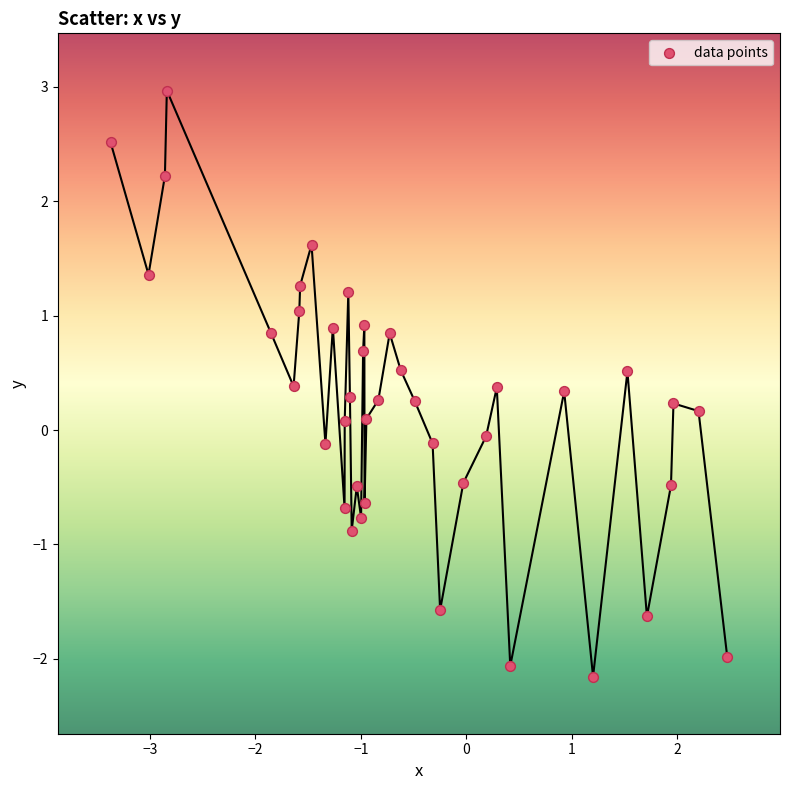

What is the range of X values (max minus min)?

5.8